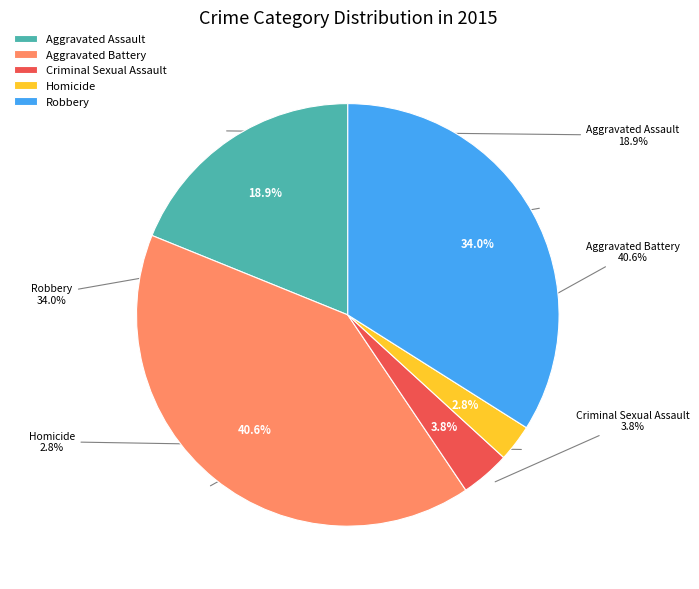

To the nearest percent, what is the difference between the Aggravated Battery and Aggravated Assault slice percentages?

22%